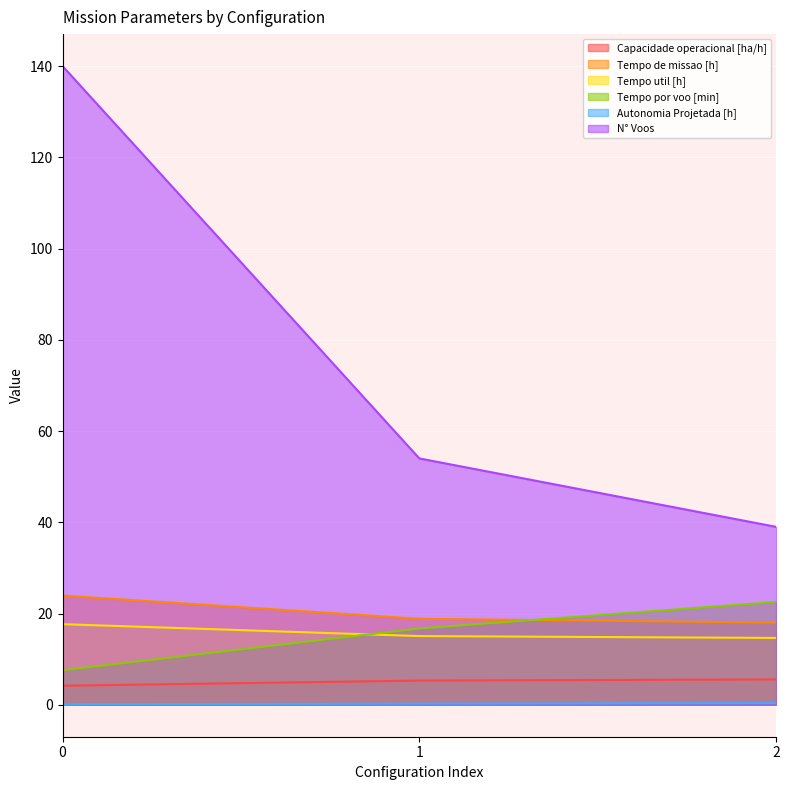

What is the value of the Tempo util [h] point at the 3rd from the left?

14.7